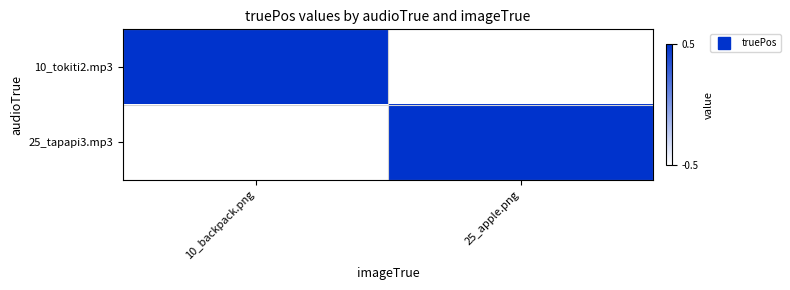

Reading left to right, extract all data points from this chart.

10_tokiti2.mp3: 10_backpack.png=0.5	25_apple.png=-0.5
25_tapapi3.mp3: 10_backpack.png=-0.5	25_apple.png=0.5